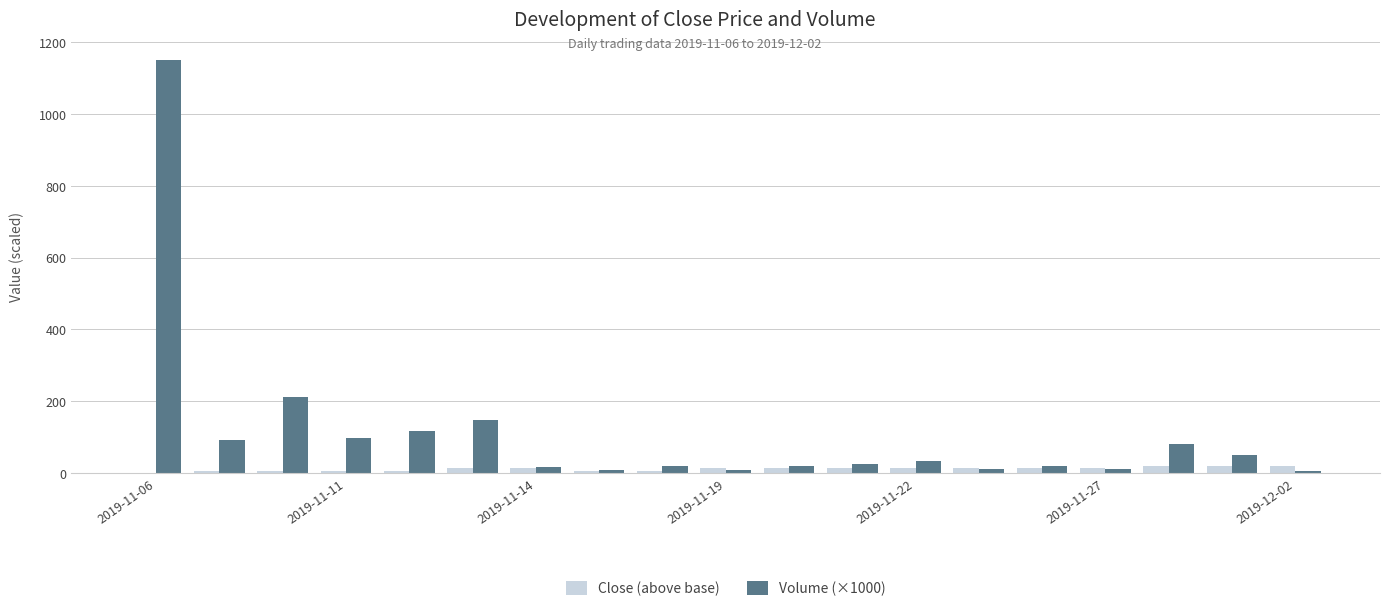

Which series has the largest total across all categories?

Volume (×1000)